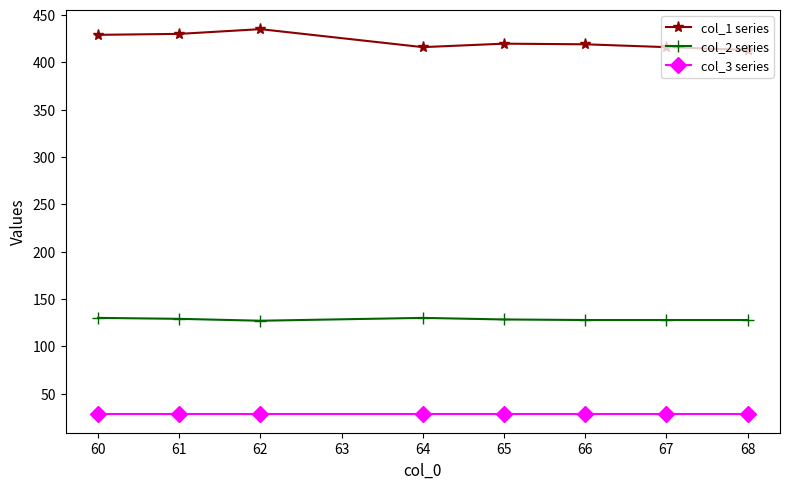

True or false: col_2 series has more than 0 interior local peaks.

True